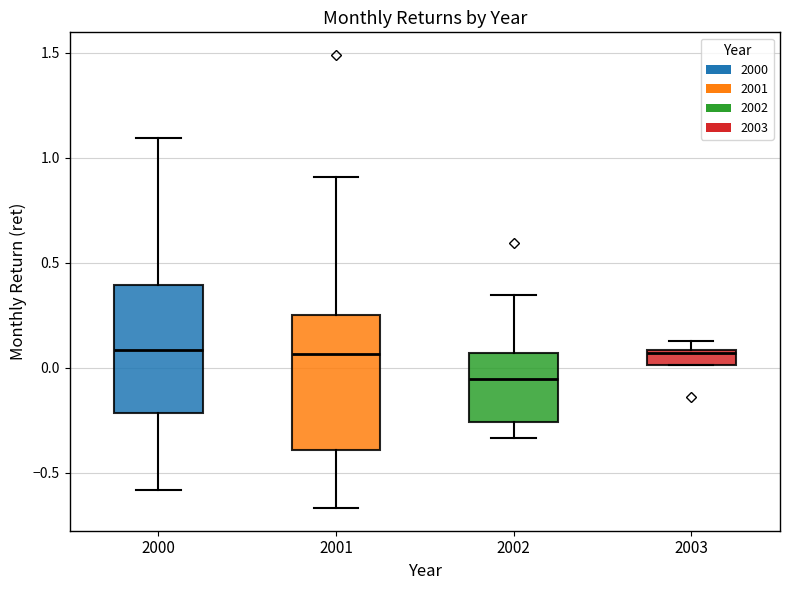

Where does the median line of the box at x = 2001 sit on the y-axis? The values are not printed on the chart, so give them approximately, as read against the axis.

0.05